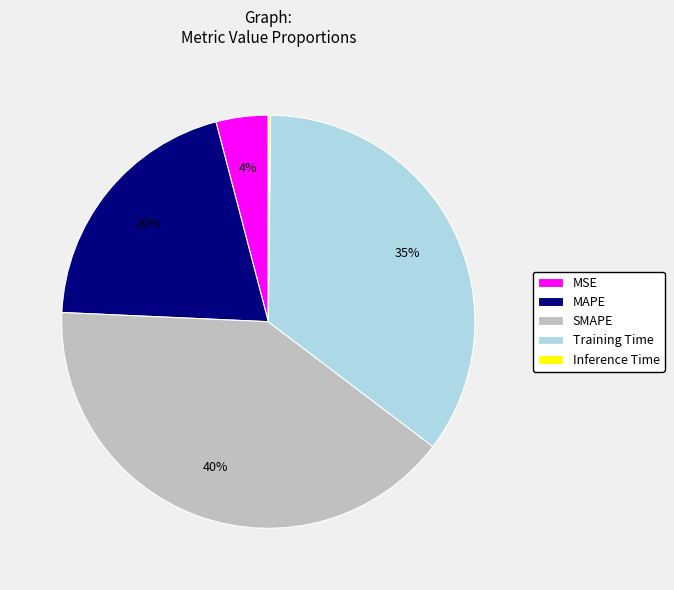

Is there any slice that represents more than half of the pie?

No